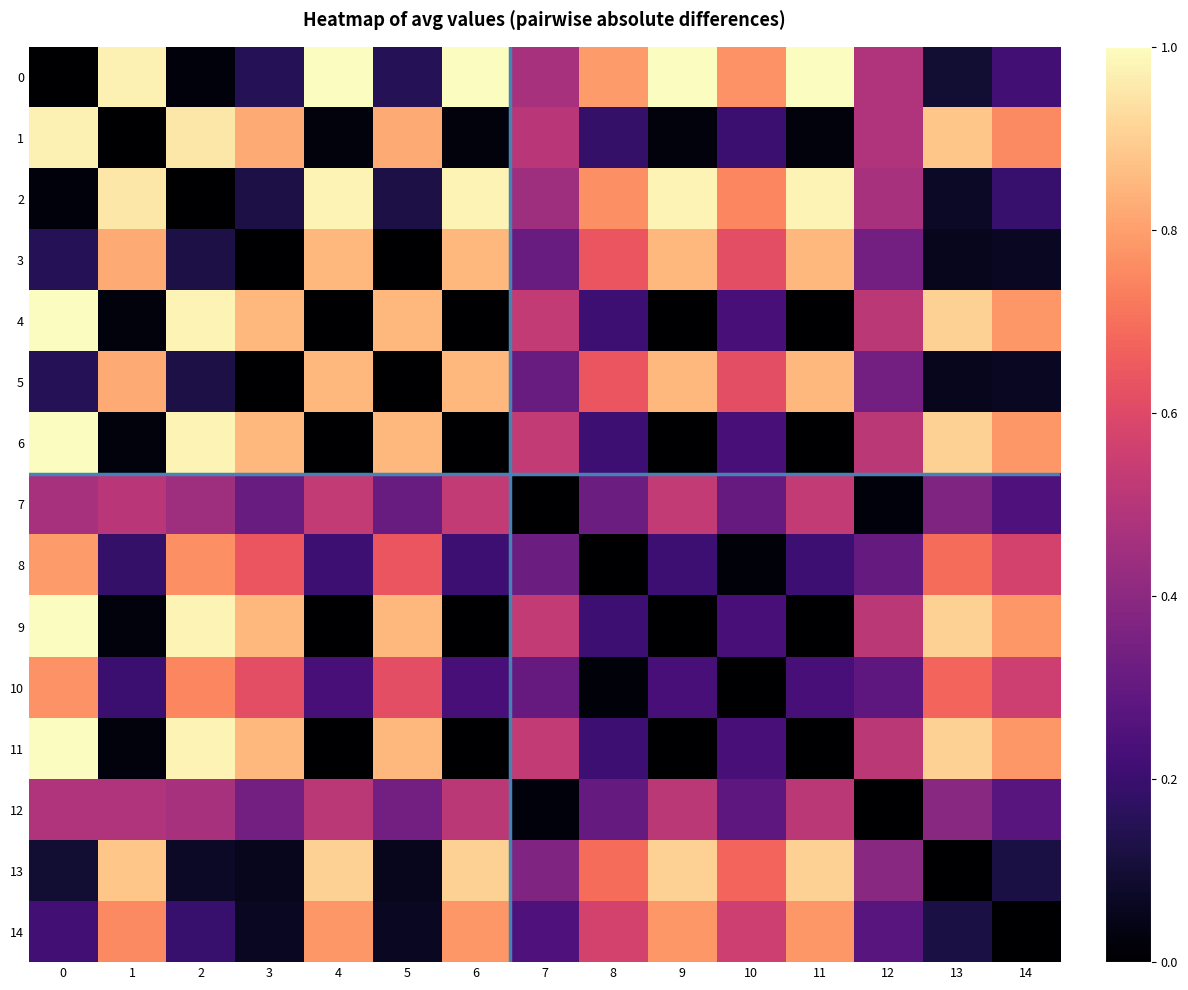

Reading left to right, list all the values displayed in this chart.

0: 0=0.0	1=1.0	2=0.0	3=0.2	4=1.0	5=0.2	6=1.0	7=0.5	8=0.8	9=1.0	10=0.8	11=1.0	12=0.5	13=0.1	14=0.2
1: 0=1.0	1=0.0	2=1.0	3=0.8	4=0.0	5=0.8	6=0.0	7=0.5	8=0.2	9=0.0	10=0.2	11=0.0	12=0.5	13=0.9	14=0.8
2: 0=0.0	1=1.0	2=0.0	3=0.1	4=1.0	5=0.1	6=1.0	7=0.4	8=0.8	9=1.0	10=0.7	11=1.0	12=0.5	13=0.1	14=0.2
3: 0=0.2	1=0.8	2=0.1	3=0.0	4=0.8	5=0.0	6=0.8	7=0.3	8=0.6	9=0.8	10=0.6	11=0.8	12=0.3	13=0.1	14=0.1
4: 0=1.0	1=0.0	2=1.0	3=0.8	4=0.0	5=0.8	6=0.0	7=0.5	8=0.2	9=0.0	10=0.2	11=0.0	12=0.5	13=0.9	14=0.8
5: 0=0.2	1=0.8	2=0.1	3=0.0	4=0.8	5=0.0	6=0.8	7=0.3	8=0.6	9=0.8	10=0.6	11=0.8	12=0.3	13=0.1	14=0.1
6: 0=1.0	1=0.0	2=1.0	3=0.8	4=0.0	5=0.8	6=0.0	7=0.5	8=0.2	9=0.0	10=0.2	11=0.0	12=0.5	13=0.9	14=0.8
7: 0=0.5	1=0.5	2=0.4	3=0.3	4=0.5	5=0.3	6=0.5	7=0.0	8=0.3	9=0.5	10=0.3	11=0.5	12=0.0	13=0.4	14=0.2
8: 0=0.8	1=0.2	2=0.8	3=0.6	4=0.2	5=0.6	6=0.2	7=0.3	8=0.0	9=0.2	10=0.0	11=0.2	12=0.3	13=0.7	14=0.6
9: 0=1.0	1=0.0	2=1.0	3=0.8	4=0.0	5=0.8	6=0.0	7=0.5	8=0.2	9=0.0	10=0.2	11=0.0	12=0.5	13=0.9	14=0.8
10: 0=0.8	1=0.2	2=0.7	3=0.6	4=0.2	5=0.6	6=0.2	7=0.3	8=0.0	9=0.2	10=0.0	11=0.2	12=0.3	13=0.7	14=0.6
11: 0=1.0	1=0.0	2=1.0	3=0.8	4=0.0	5=0.8	6=0.0	7=0.5	8=0.2	9=0.0	10=0.2	11=0.0	12=0.5	13=0.9	14=0.8
12: 0=0.5	1=0.5	2=0.5	3=0.3	4=0.5	5=0.3	6=0.5	7=0.0	8=0.3	9=0.5	10=0.3	11=0.5	12=0.0	13=0.4	14=0.3
13: 0=0.1	1=0.9	2=0.1	3=0.1	4=0.9	5=0.1	6=0.9	7=0.4	8=0.7	9=0.9	10=0.7	11=0.9	12=0.4	13=0.0	14=0.1
14: 0=0.2	1=0.8	2=0.2	3=0.1	4=0.8	5=0.1	6=0.8	7=0.2	8=0.6	9=0.8	10=0.6	11=0.8	12=0.3	13=0.1	14=0.0